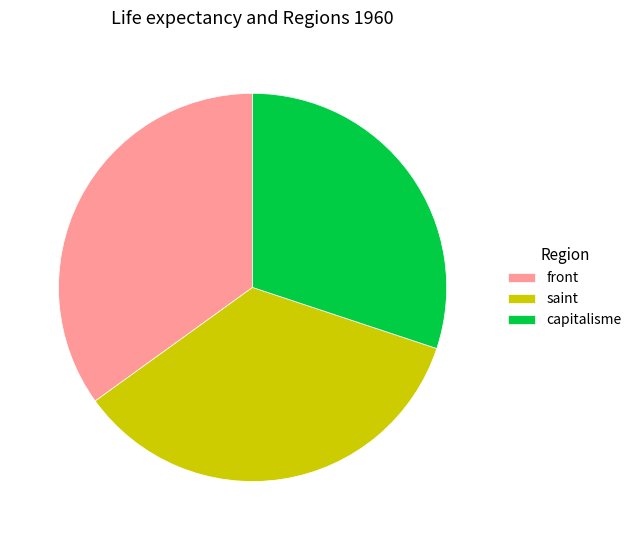

Approximately how many times larger is the value at saint compared to front?

1.0